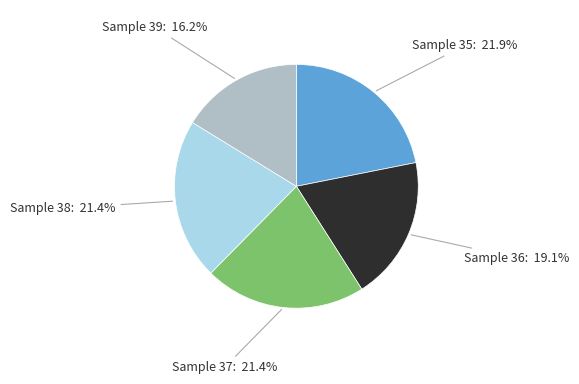

To the nearest percent, what is the difference between the largest and smallest slice percentages?

6%